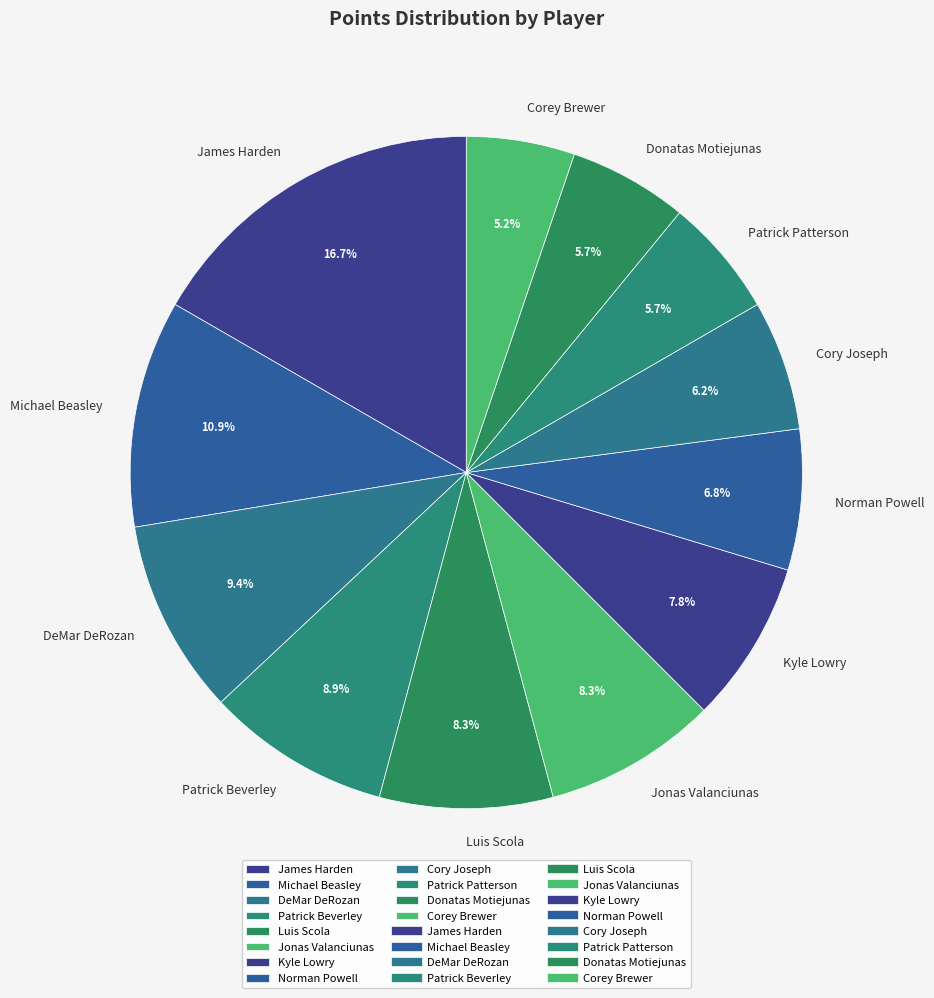

Does Patrick Beverley represent more than half of the total?

No